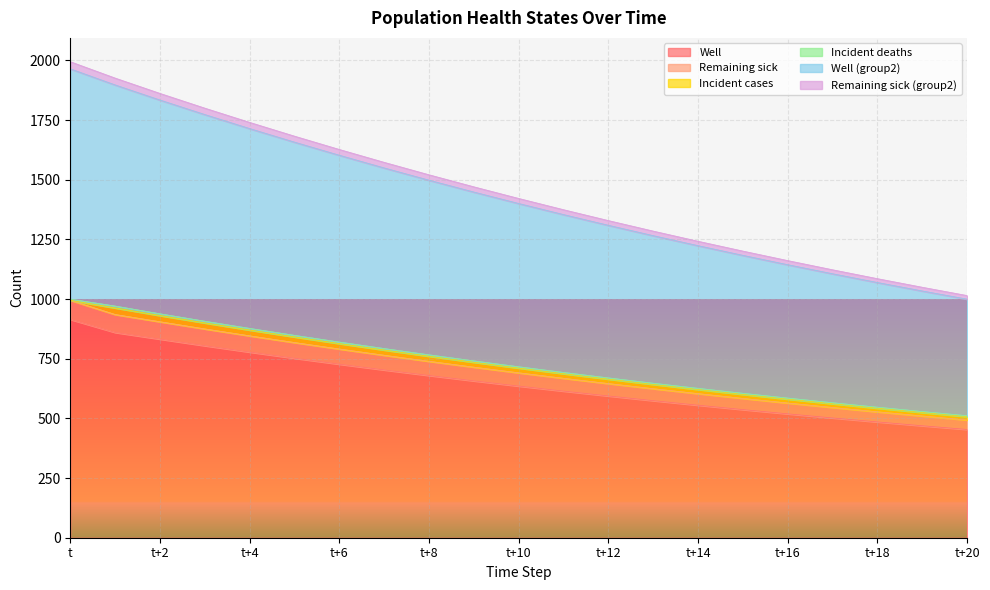

What is the label of the 4th point from the right?

t+17